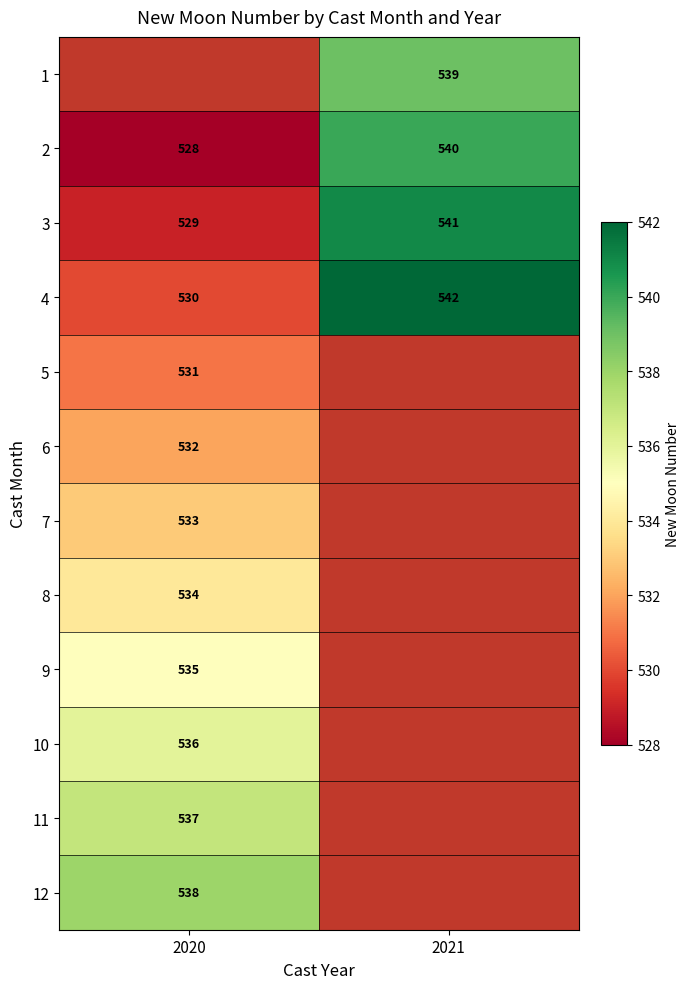

Which label corresponds to the largest value in the chart?

2021